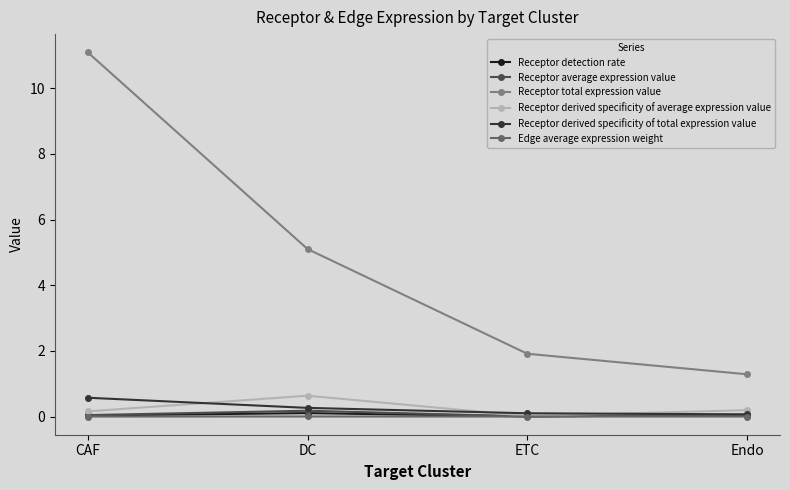

What is the label of the 4th point from the right?

CAF